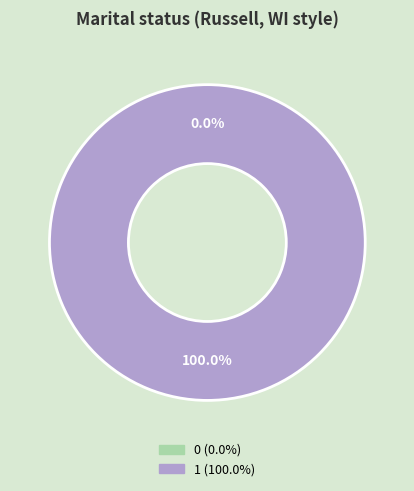

Which slice is the largest?

1